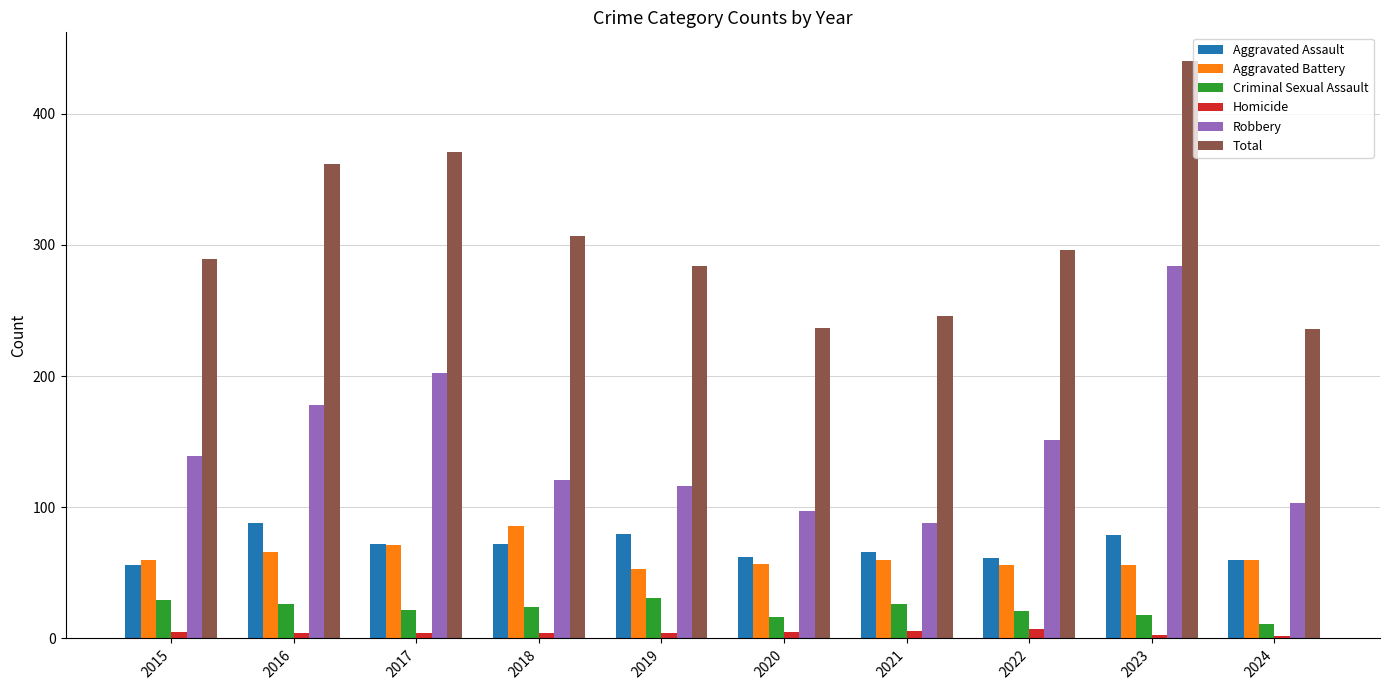

How many bars are there in each group?

6